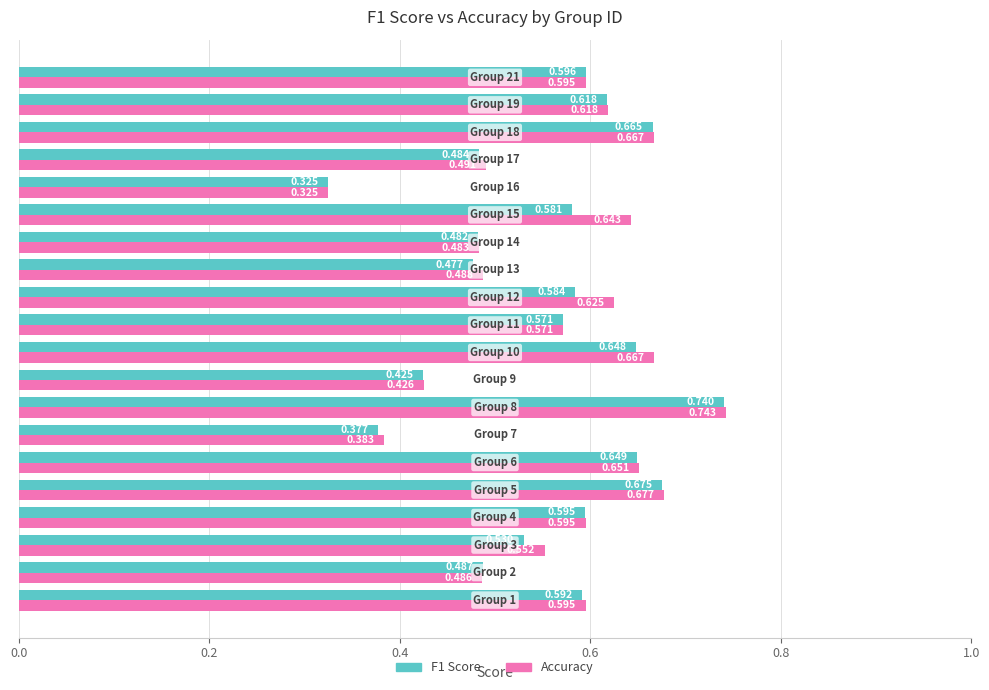

How many distinct data groups are displayed?

2